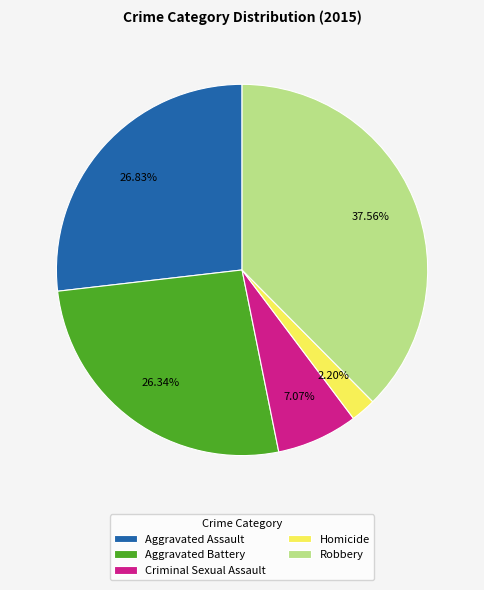

To the nearest percent, what is the difference between the Criminal Sexual Assault and Homicide slice percentages?

5%